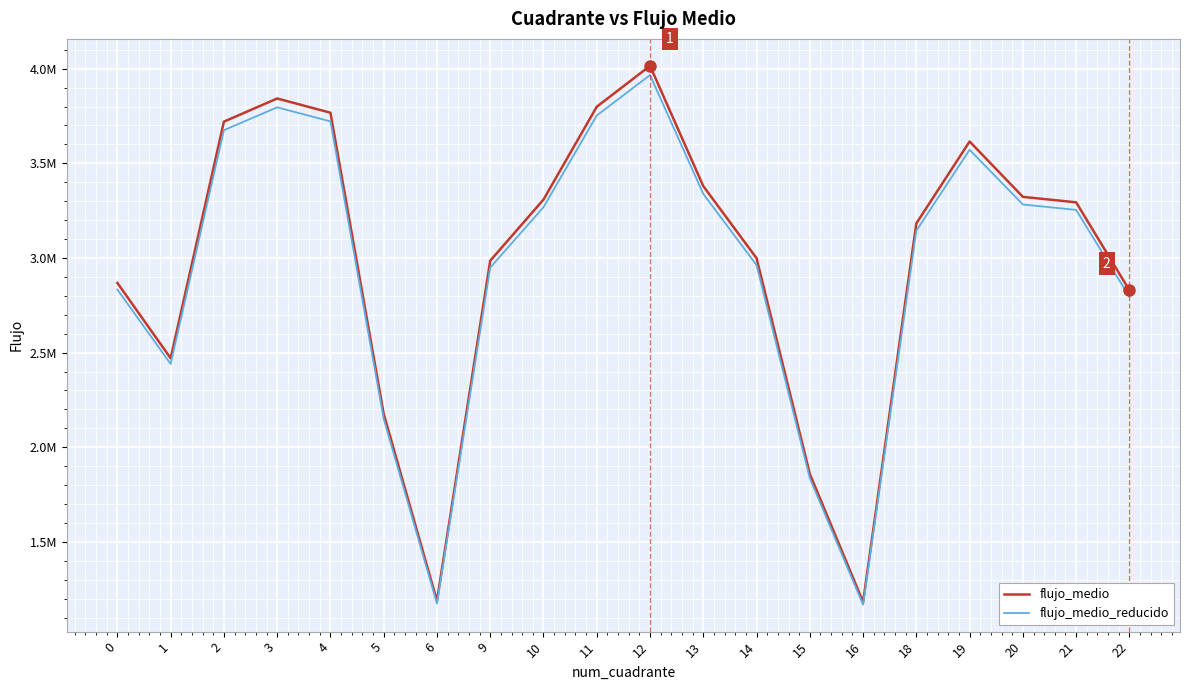

At which label is flujo_medio_reducido closest to 2567384?

1